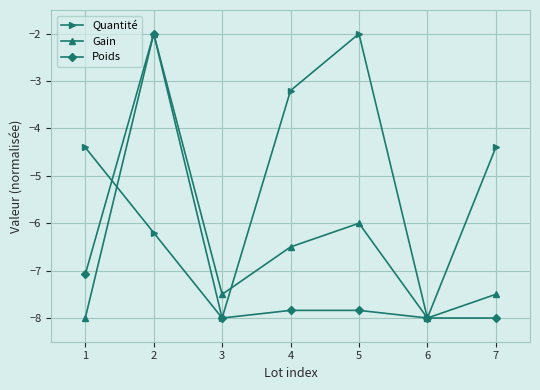

In Gain, how many points are lower than both neighbors (excluding endpoints)?

2